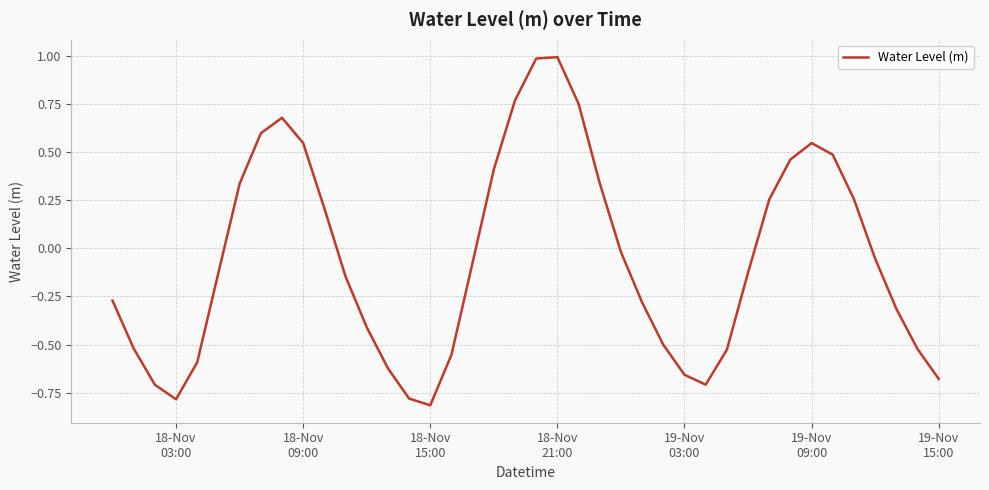

What is the maximum value shown in the chart?

1.0